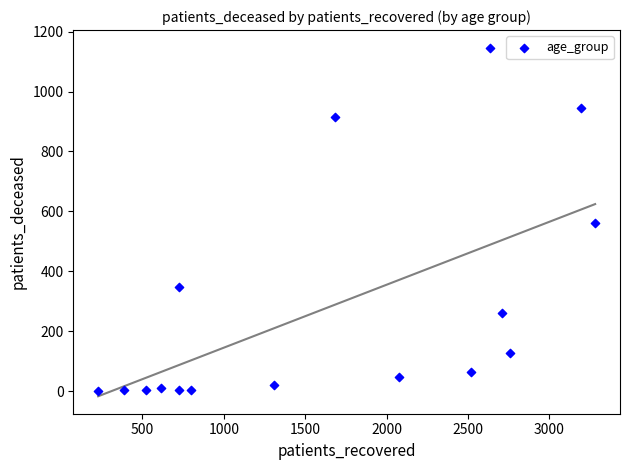

What Y value in the scatter plot is closest to 573?

560